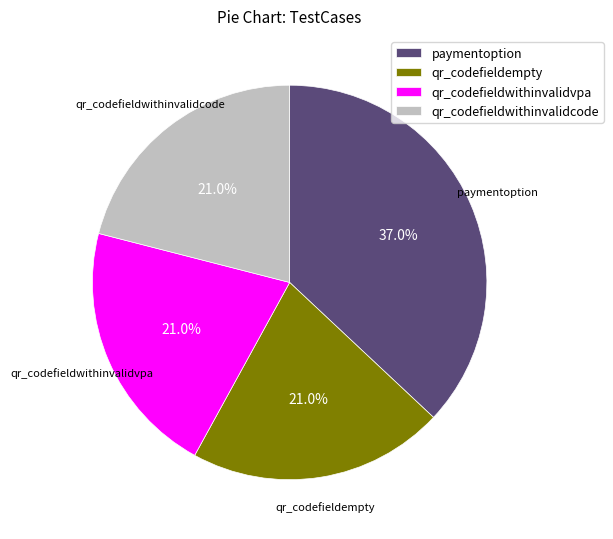

Is the sum of paymentoption and qr_codefieldwithinvalidvpa greater than half?

Yes